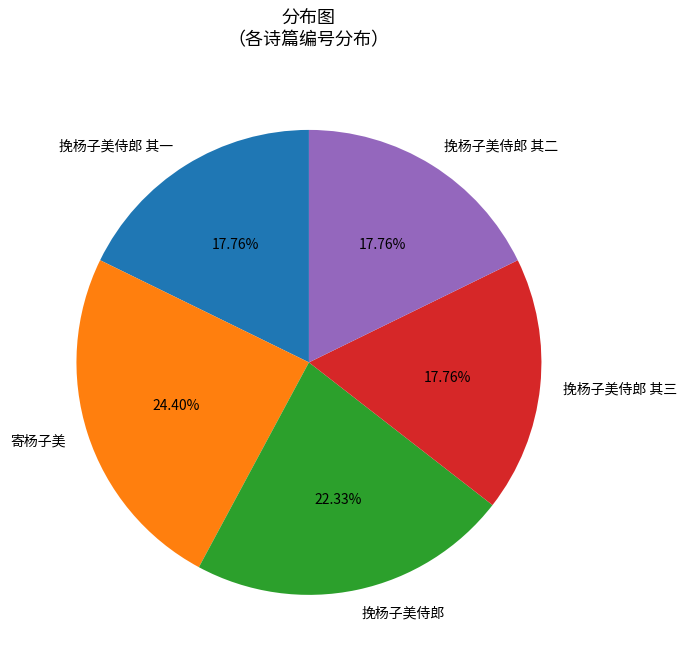

What percentage is NOT represented by 挽杨子美侍郎?

77.7%